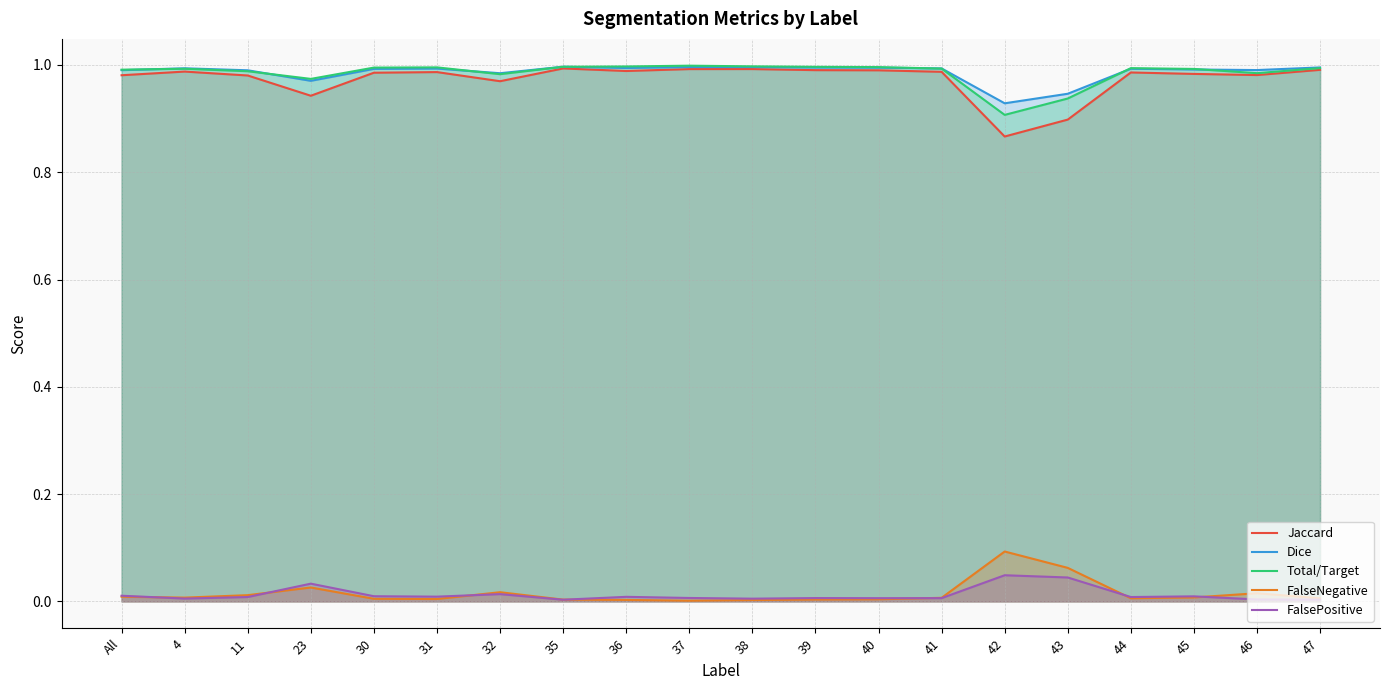

Reading left to right, extract all data points from this chart.

Jaccard: All=1.0	4=1.0	11=1.0	23=0.9	30=1.0	31=1.0	32=1.0	35=1.0	36=1.0	37=1.0	38=1.0	39=1.0	40=1.0	41=1.0	42=0.9	43=0.9	44=1.0	45=1.0	46=1.0	47=1.0
Dice: All=1.0	4=1.0	11=1.0	23=1.0	30=1.0	31=1.0	32=1.0	35=1.0	36=1.0	37=1.0	38=1.0	39=1.0	40=1.0	41=1.0	42=0.9	43=0.9	44=1.0	45=1.0	46=1.0	47=1.0
Total/Target: All=1.0	4=1.0	11=1.0	23=1.0	30=1.0	31=1.0	32=1.0	35=1.0	36=1.0	37=1.0	38=1.0	39=1.0	40=1.0	41=1.0	42=0.9	43=0.9	44=1.0	45=1.0	46=1.0	47=1.0
FalseNegative: All=0.0	4=0.0	11=0.0	23=0.0	30=0.0	31=0.0	32=0.0	35=0.0	36=0.0	37=0.0	38=0.0	39=0.0	40=0.0	41=0.0	42=0.1	43=0.1	44=0.0	45=0.0	46=0.0	47=0.0
FalsePositive: All=0.0	4=0.0	11=0.0	23=0.0	30=0.0	31=0.0	32=0.0	35=0.0	36=0.0	37=0.0	38=0.0	39=0.0	40=0.0	41=0.0	42=0.0	43=0.0	44=0.0	45=0.0	46=0.0	47=0.0